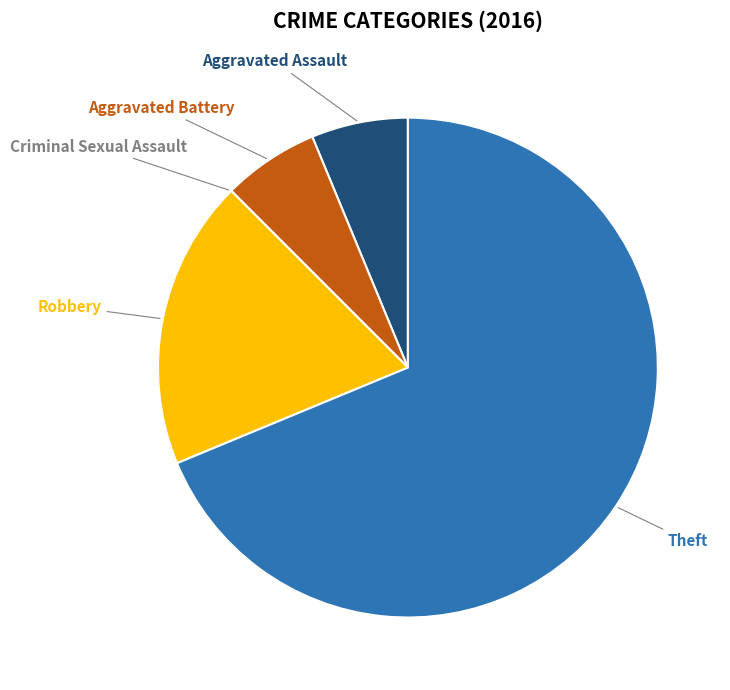

Does any single category account for the majority?

Yes